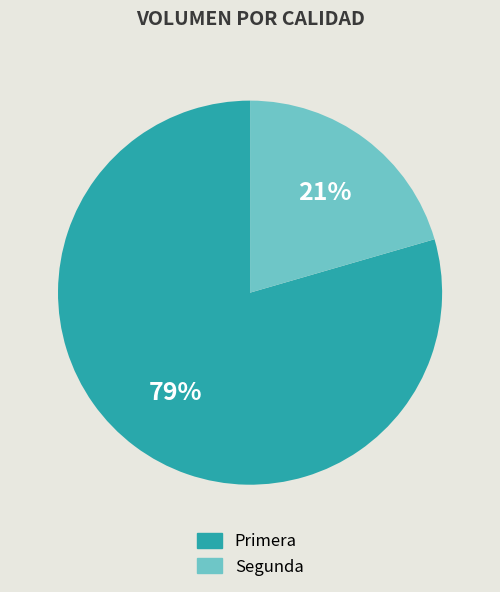

How many segments does this pie chart have?

2